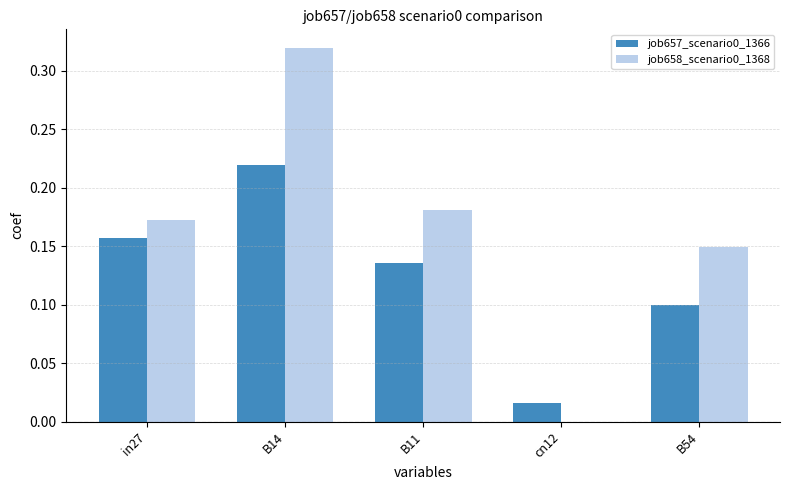

At which label does job657_scenario0_1366 reach its peak?

B14